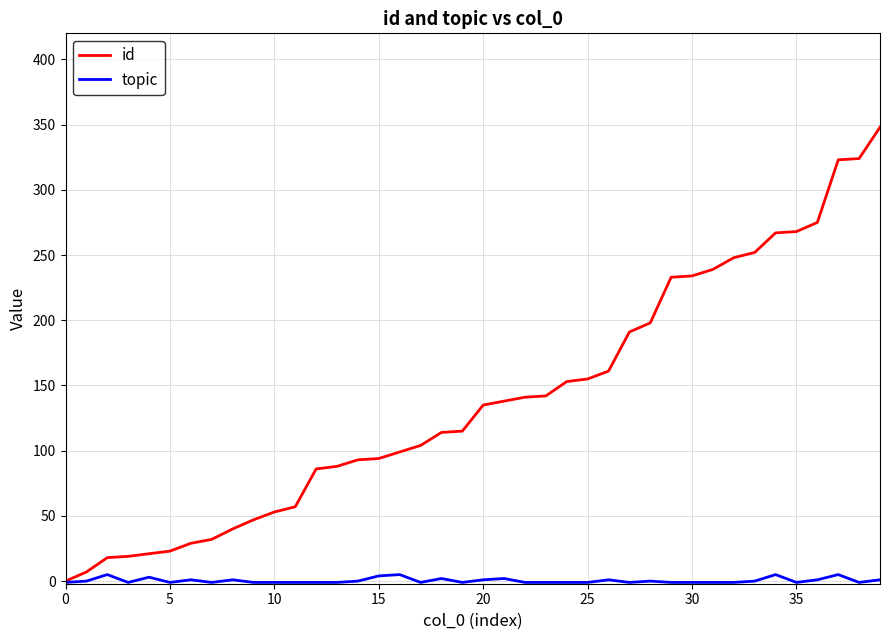

Which series has the largest range (max minus min)?

id